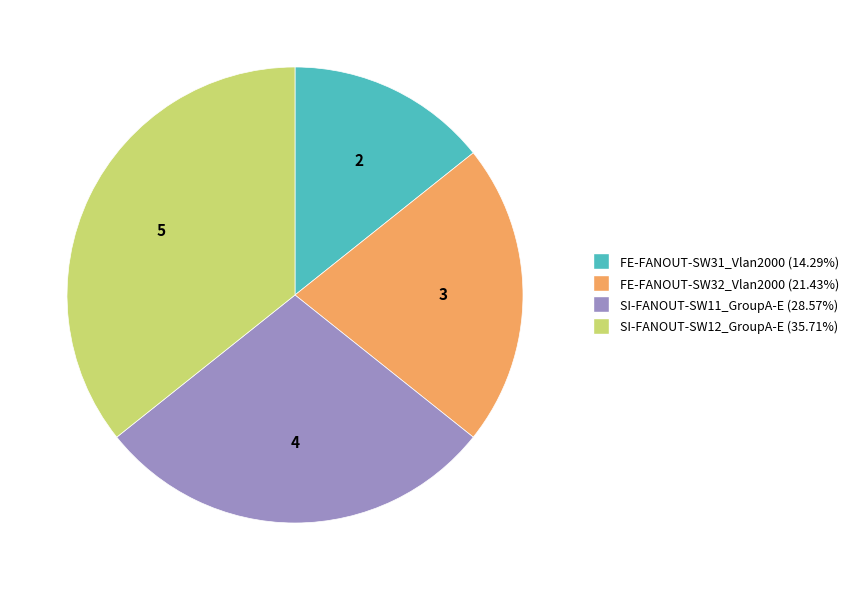

Does any single category account for the majority?

No